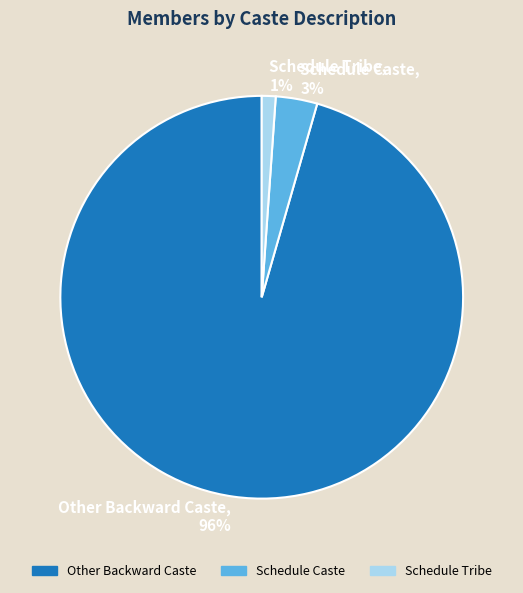

Which category has the smallest portion of the pie?

Schedule Tribe